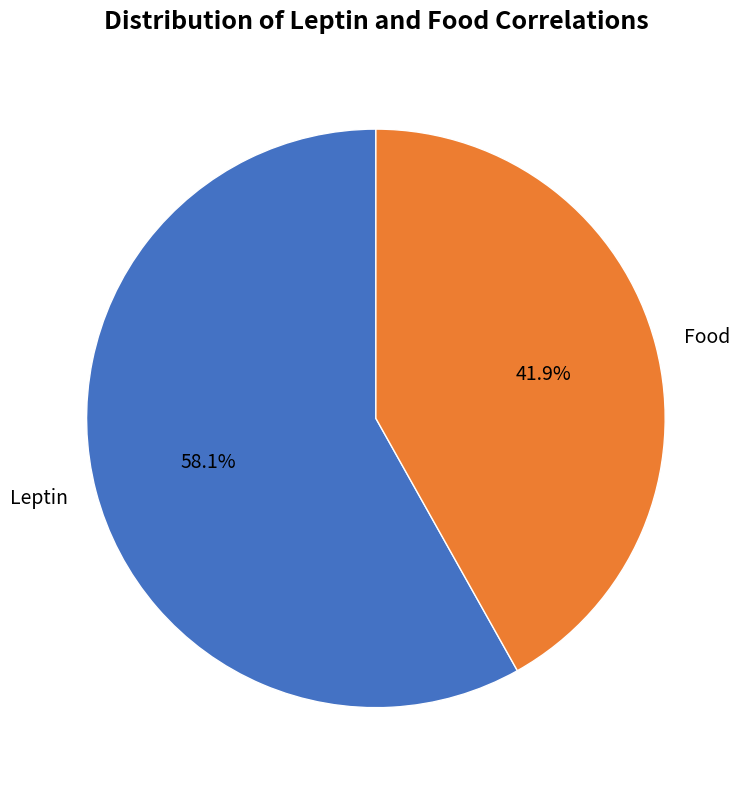

To the nearest percent, what is the difference between the Food and Leptin slice percentages?

16%